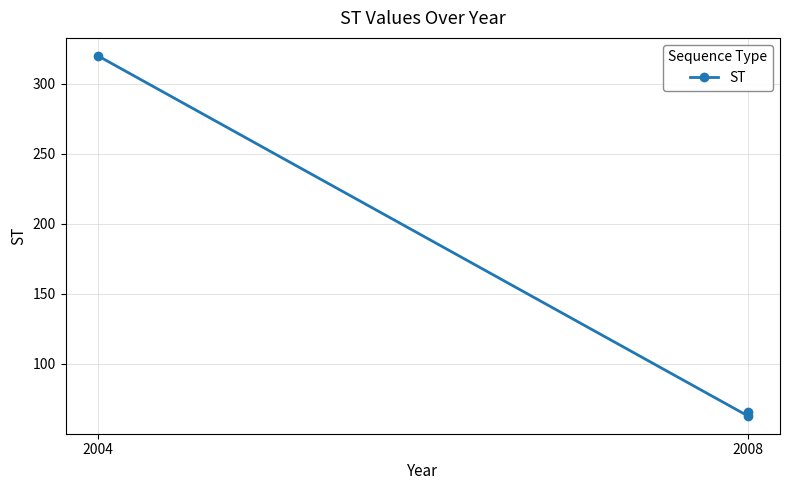

Approximately how many times larger is the value at 2004 compared to 2008?

5.1